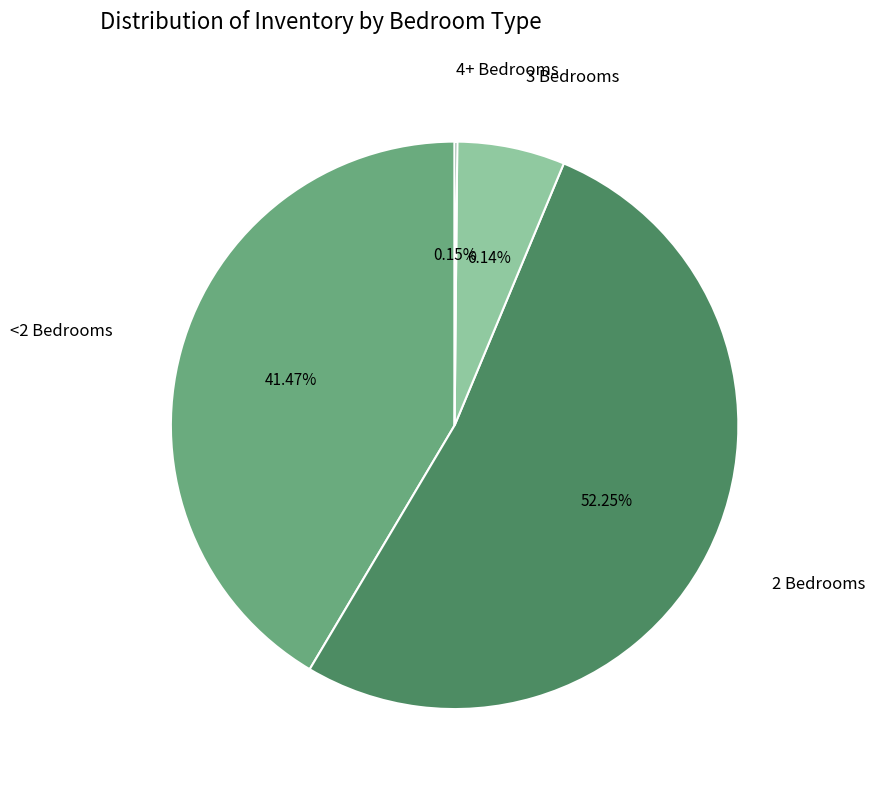

Is there a majority slice in this chart?

Yes